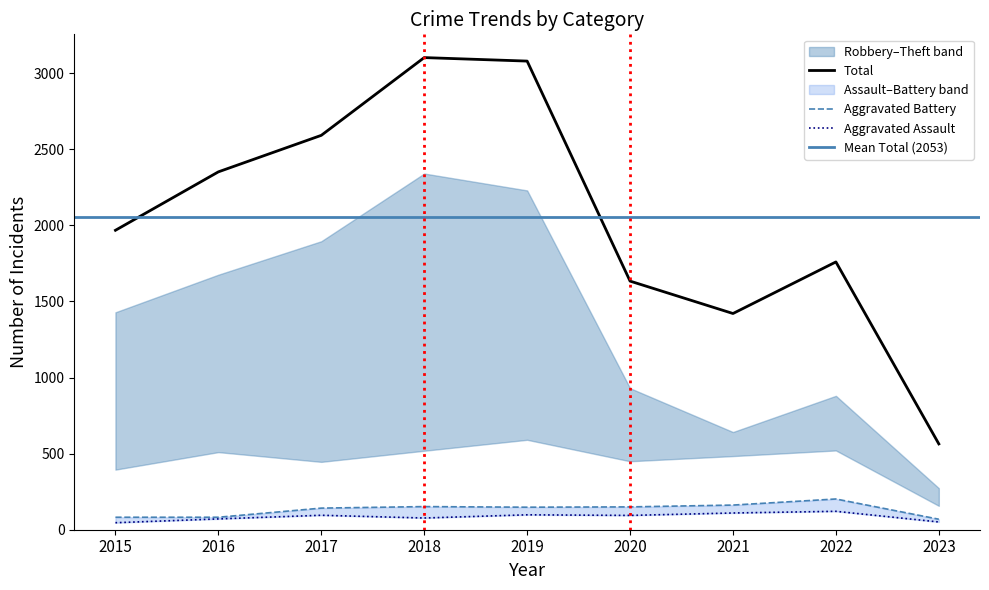

Is the value of Aggravated Assault at 2016 greater than the value of Theft at 2015?

No